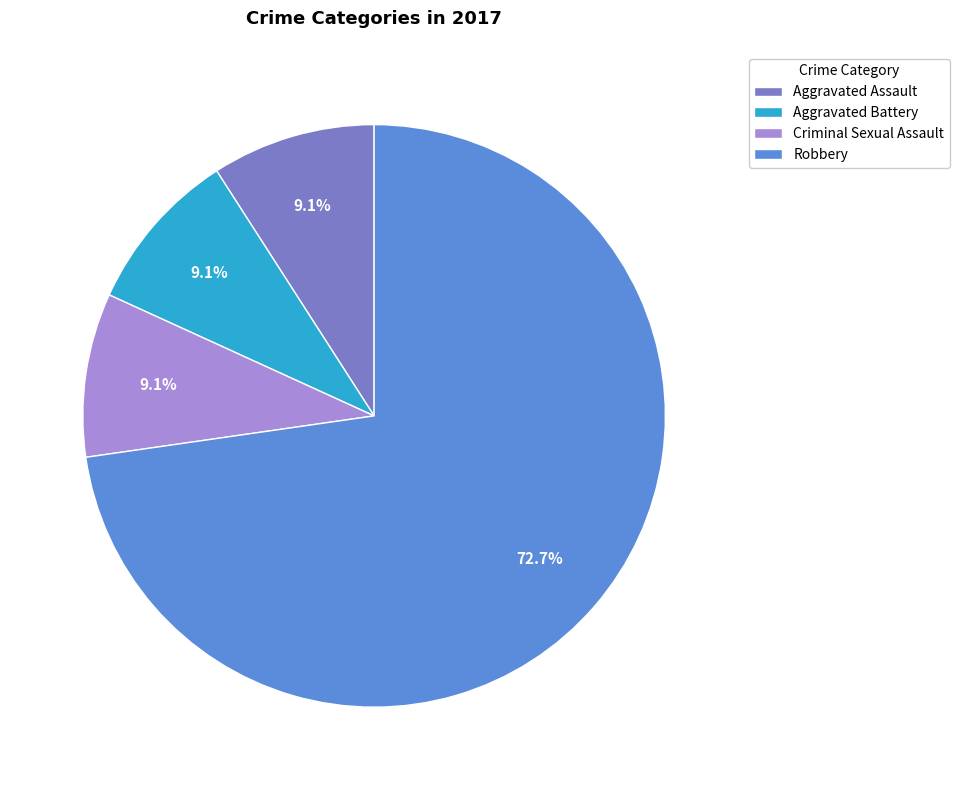

Is it true that Aggravated Assault is 22% of the pie?

False